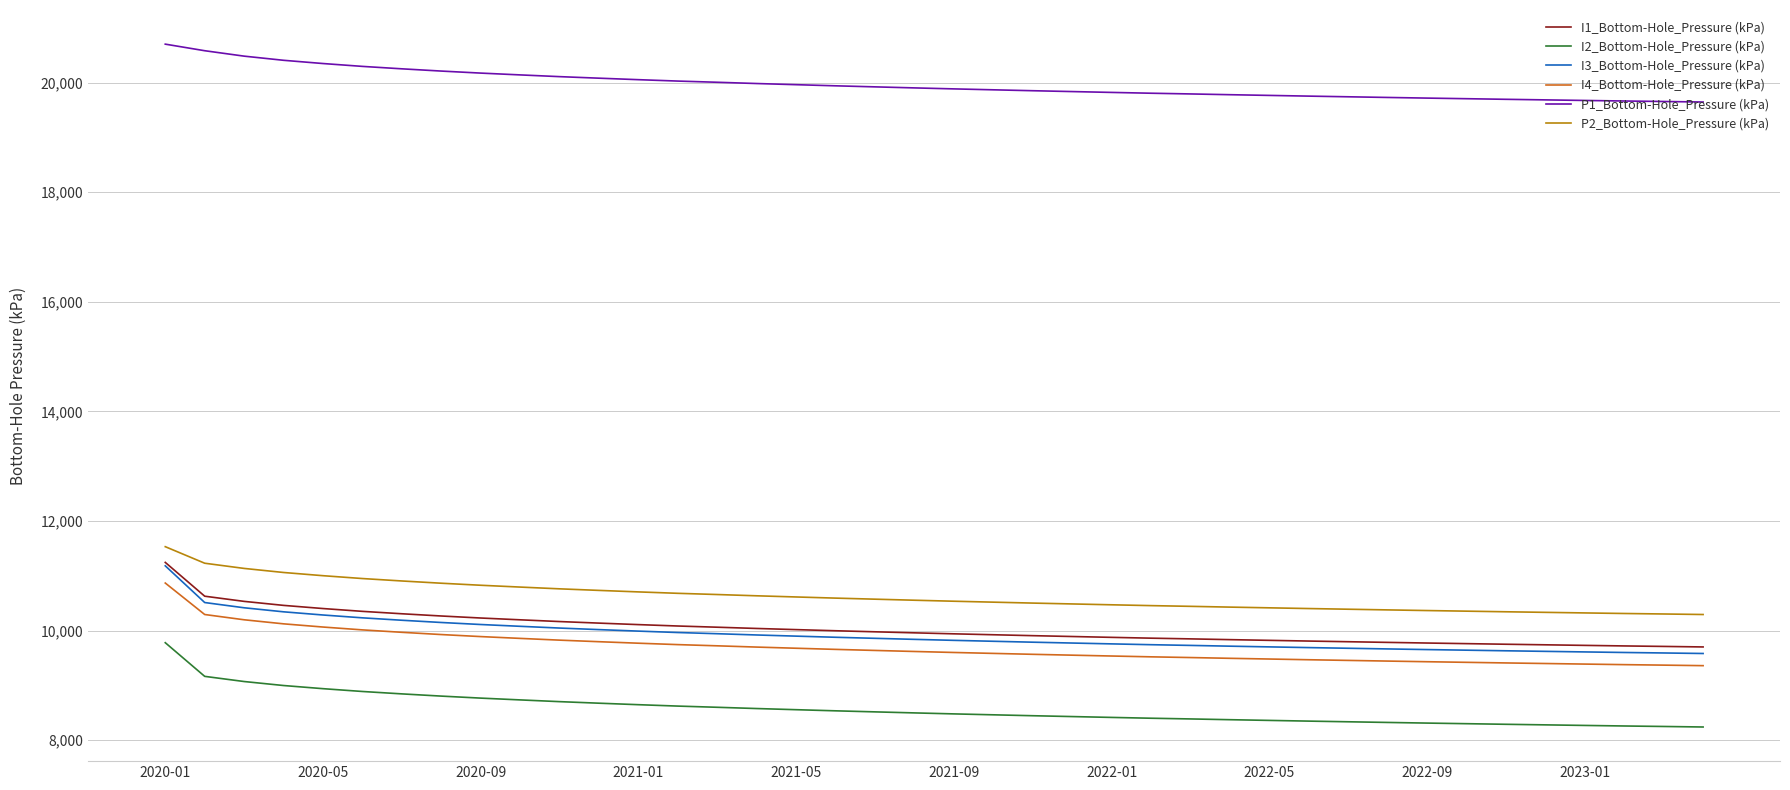

How many distinct data groups are displayed?

6